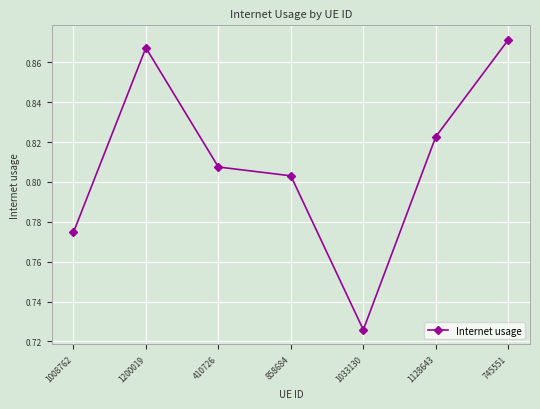

What position from the right is 410726?

5